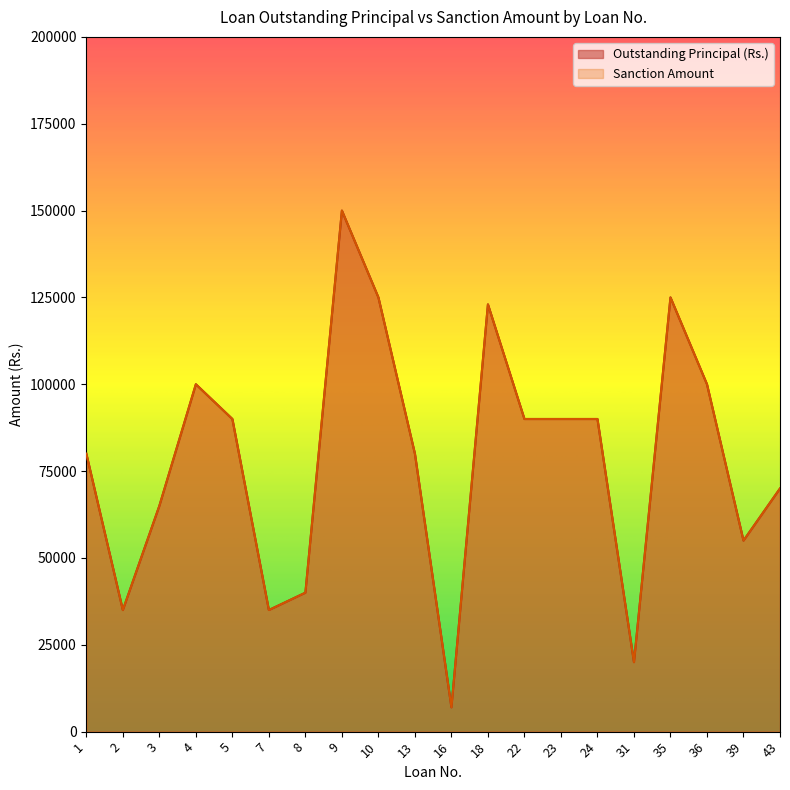

Which series has the largest range (max minus min)?

Outstanding Principal (Rs.)